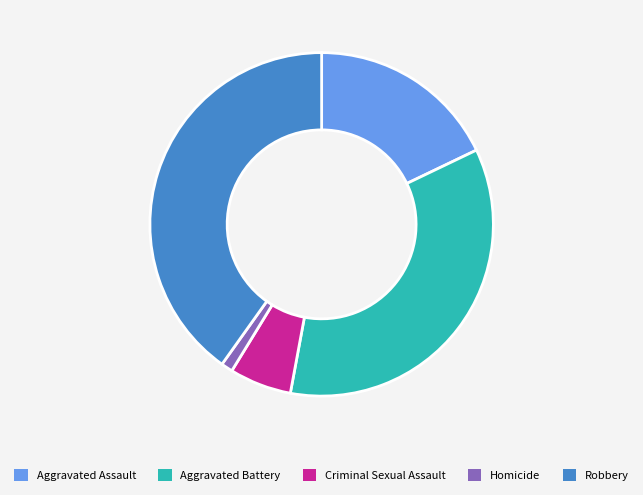

Which has a higher value, Aggravated Battery or Robbery?

Robbery